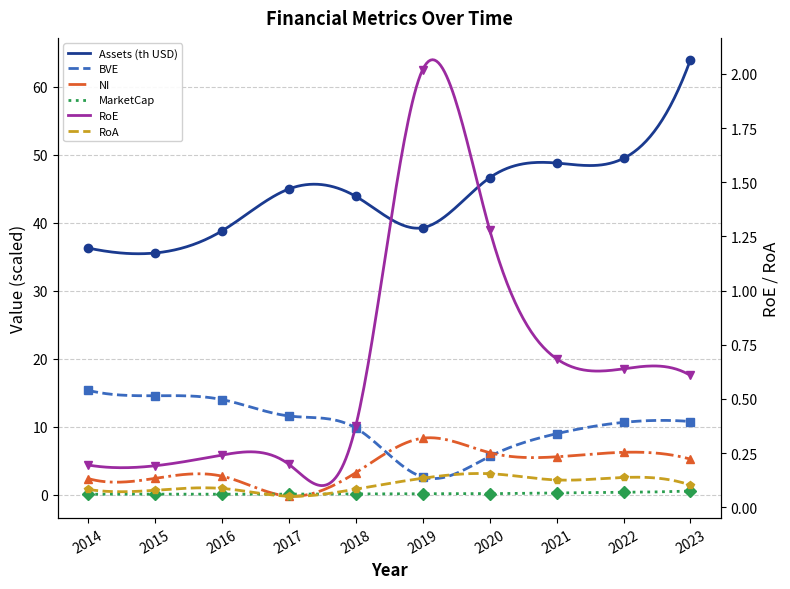

What is the sum of all RoE values?

6.4